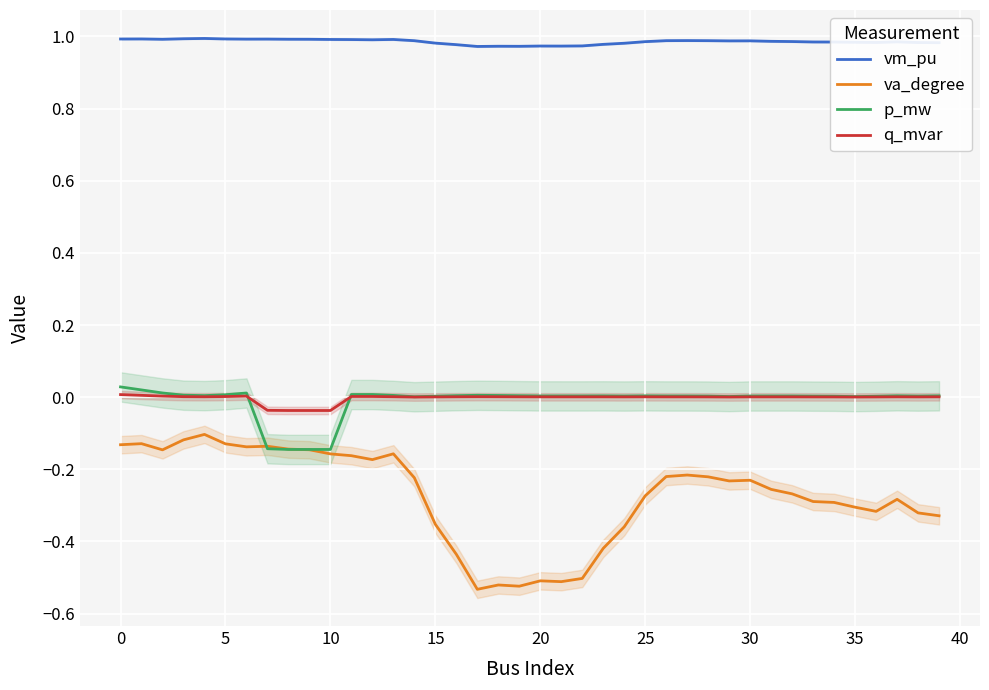

The q_mvar series shows 0.0 at 0. True or false?

True